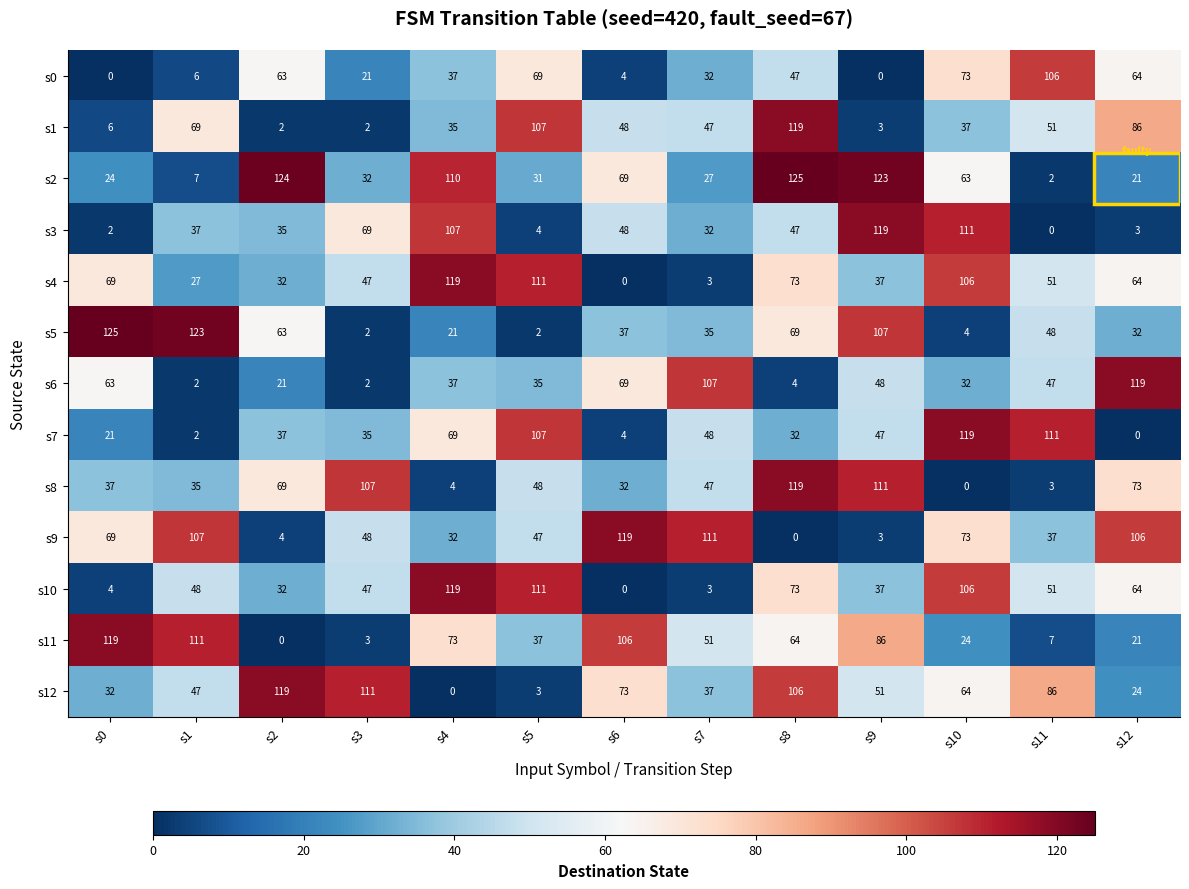

What is the maximum value shown in the chart?

125